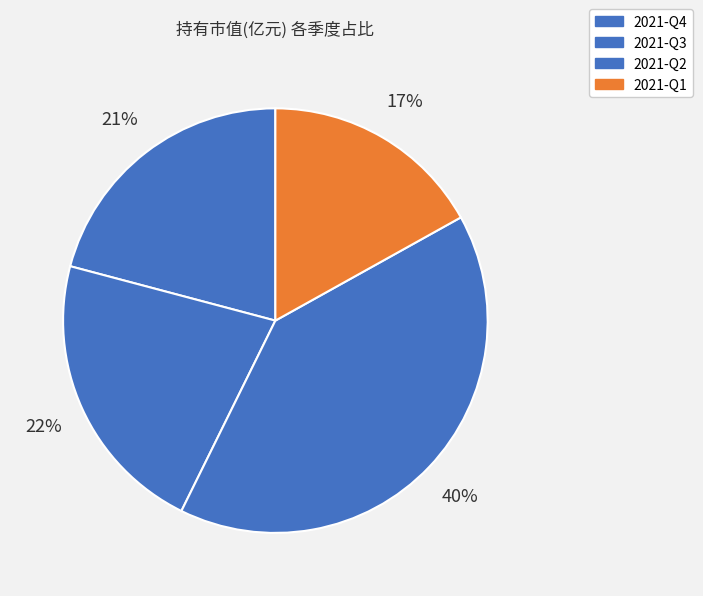

Is the sum of 2021-Q1 and 2021-Q3 greater than half?

No